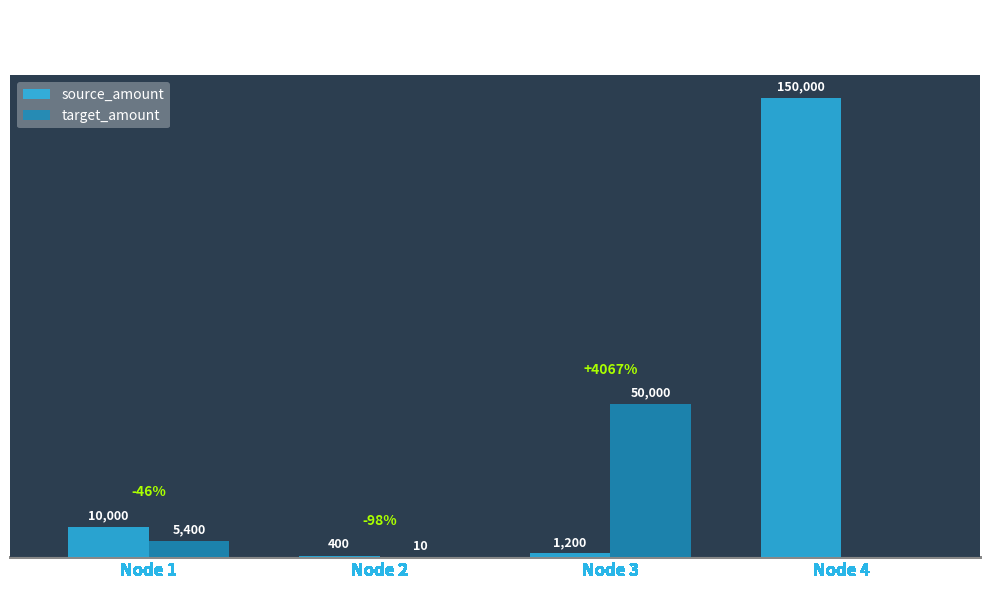

Which series has the largest total across all categories?

source_amount